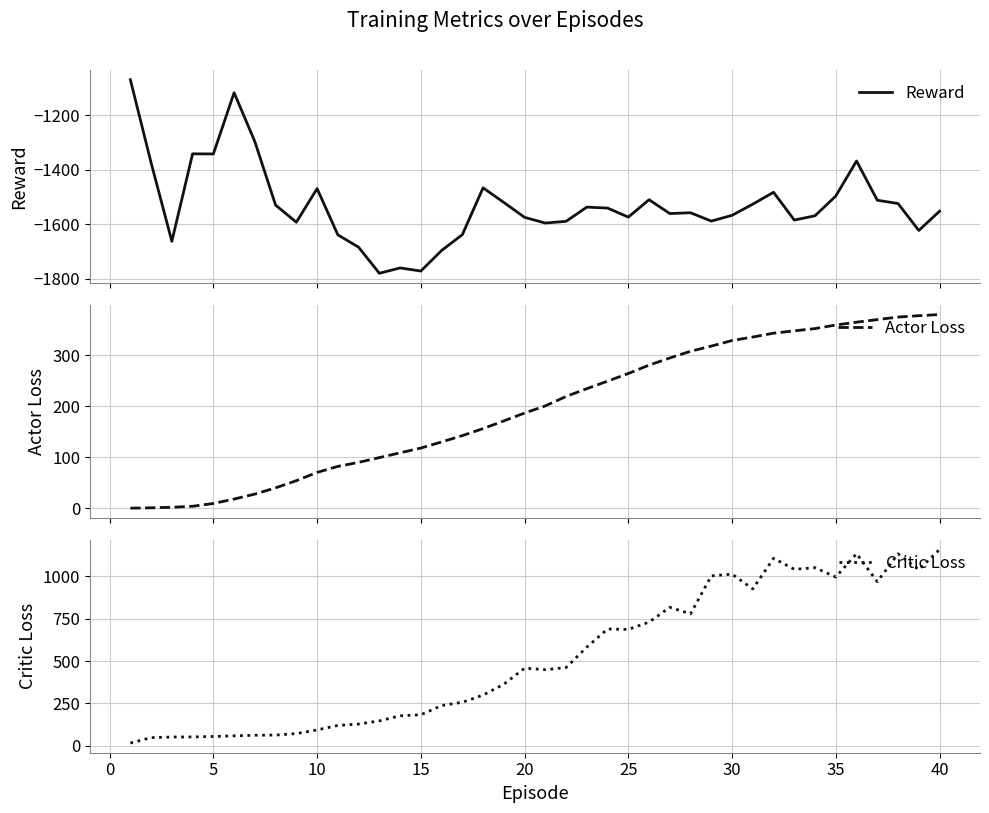

How many lines are shown in the chart?

3